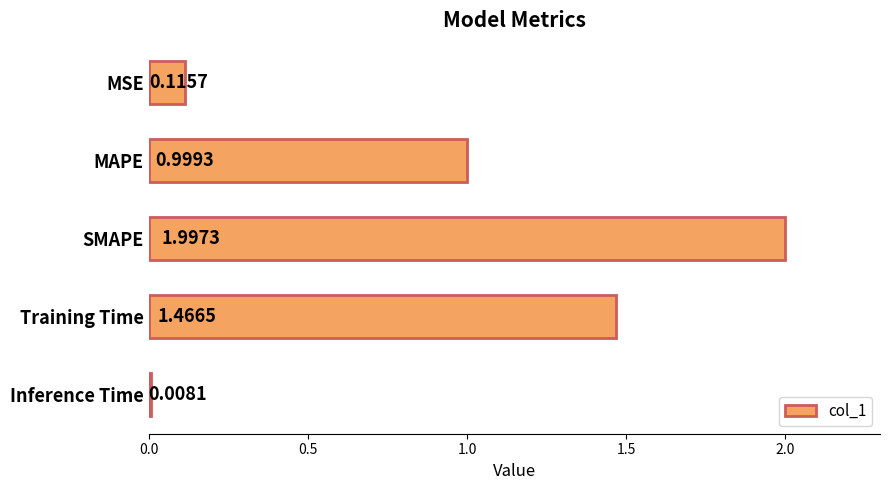

Does the chart contain any negative values?

No